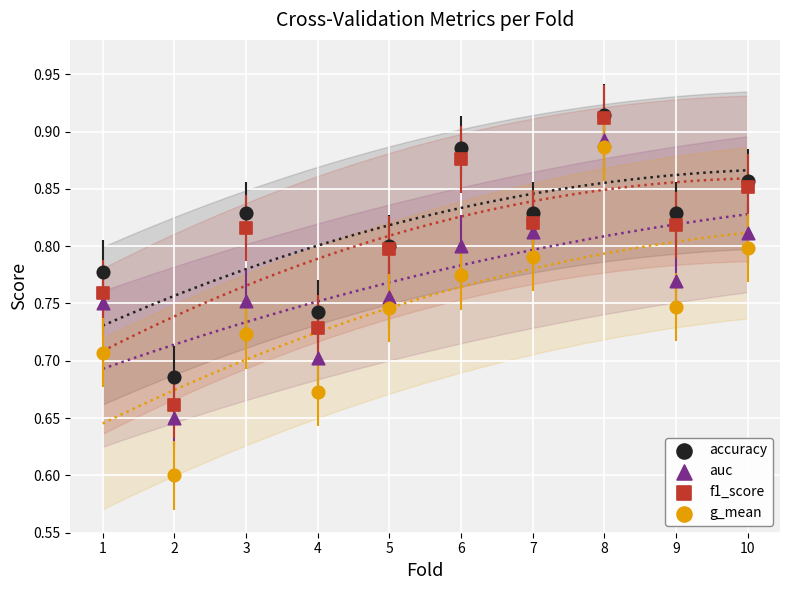

Across all series, what Y value is closest to 0?

0.6